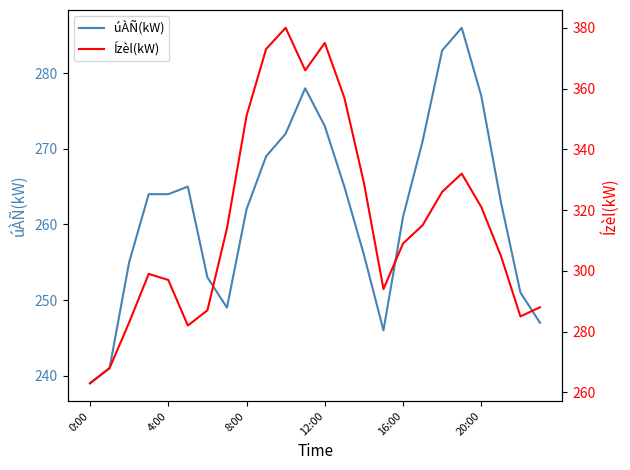

What is the minimum value for úÀÑ(kW)?

239